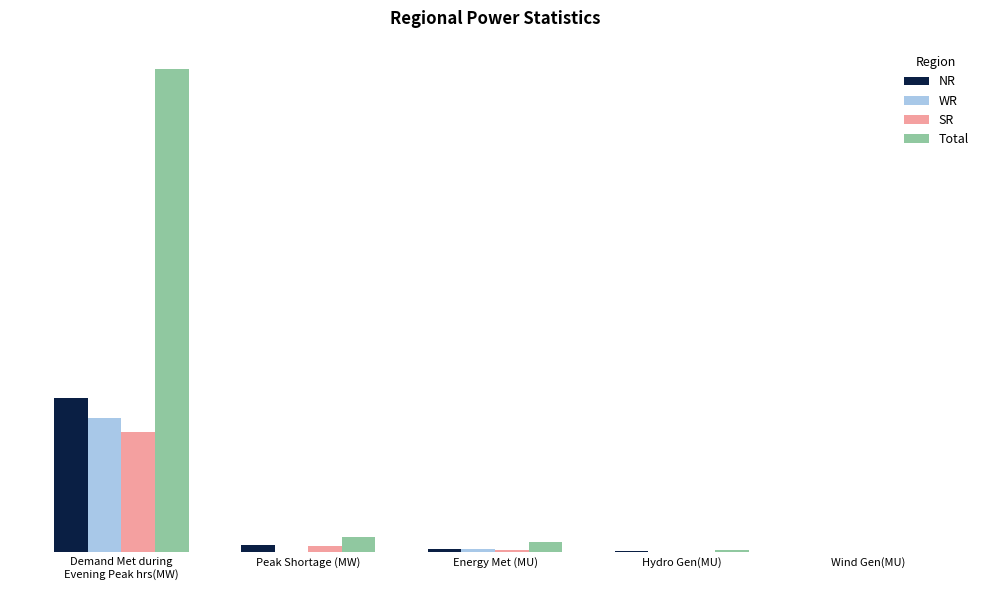

At which label is WR closest to 16234?

Energy Met (MU)